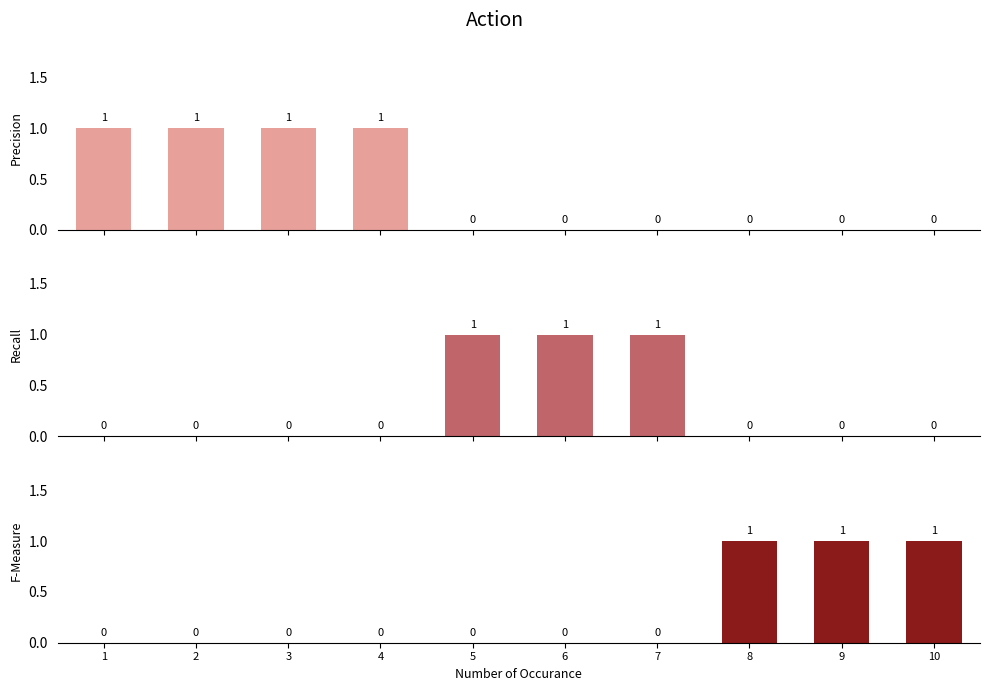

How many bars are there in total?

30